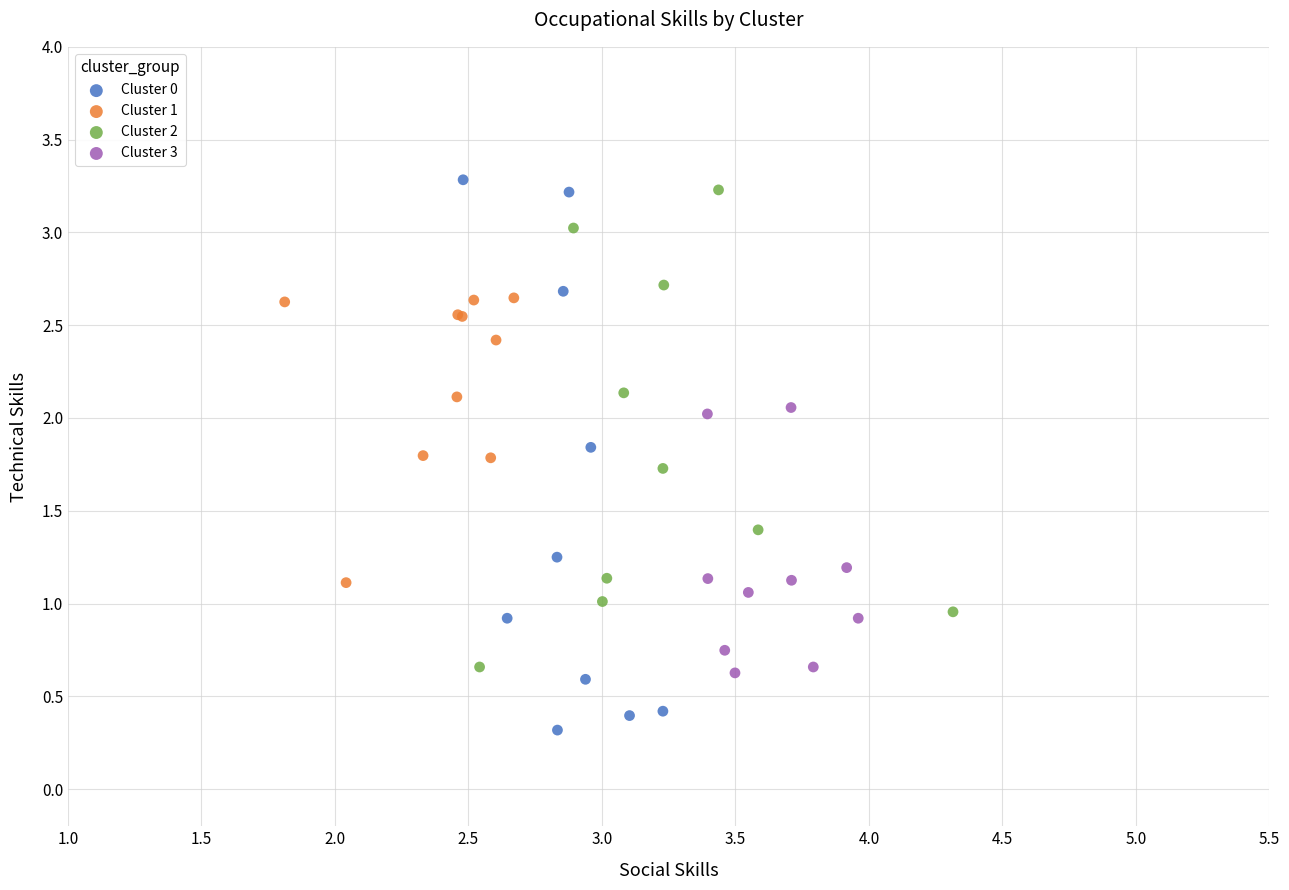

Which series reaches the minimum Y coordinate?

Cluster 0